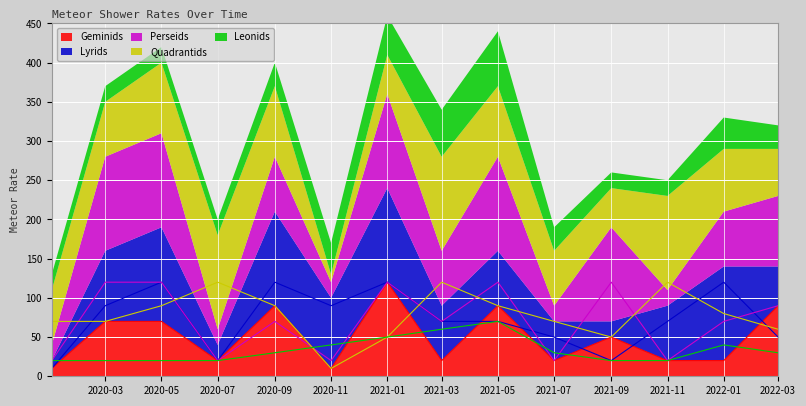

What is the minimum value for Geminids?

10